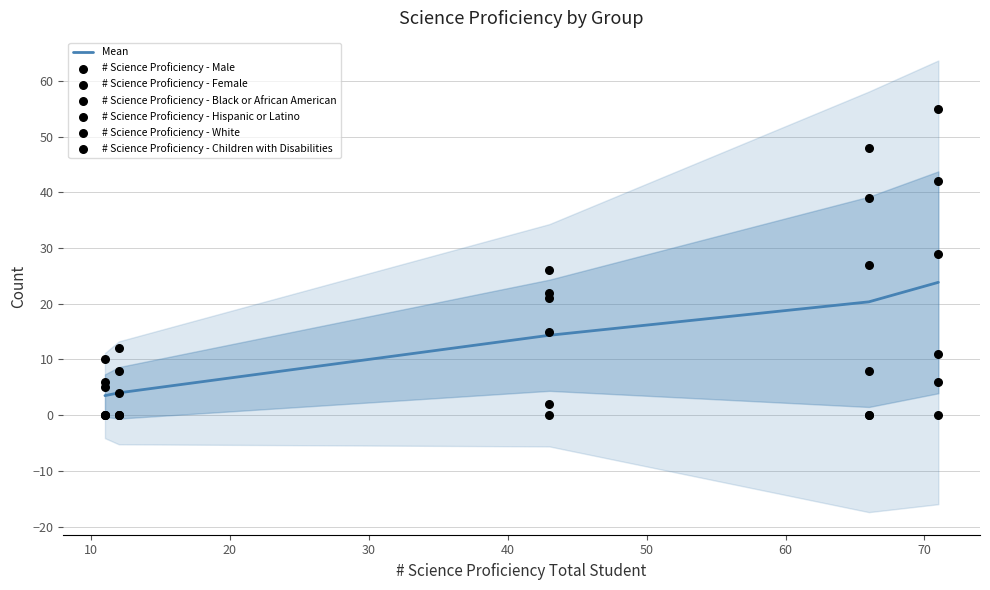

What is the total value across all series at 43?

86